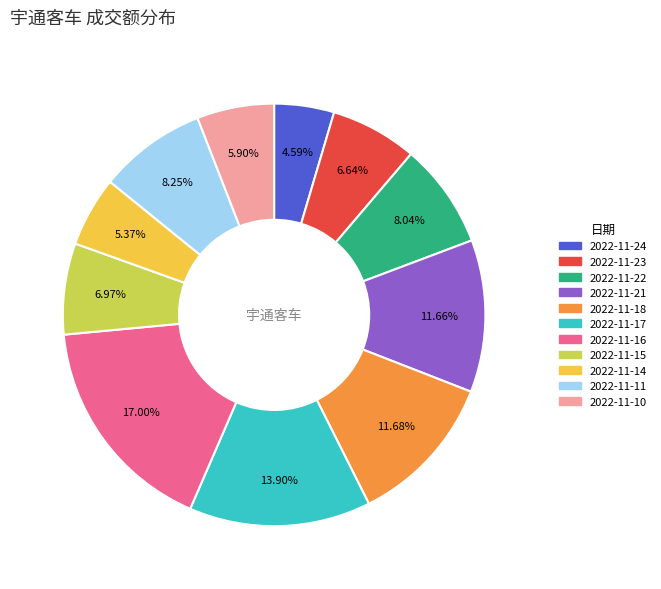

To the nearest percent, what percentage of the pie is 2022-11-10?

6%